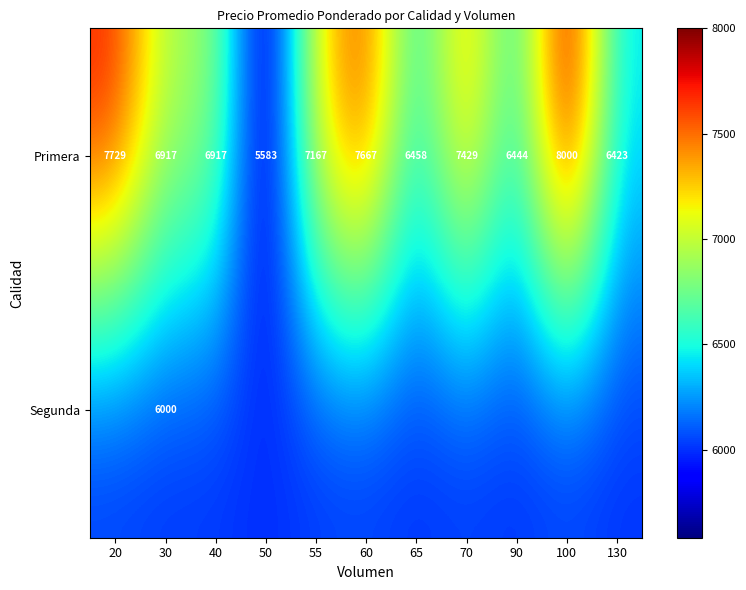

What is the sum of the Primera values at 100 and 55?

15167